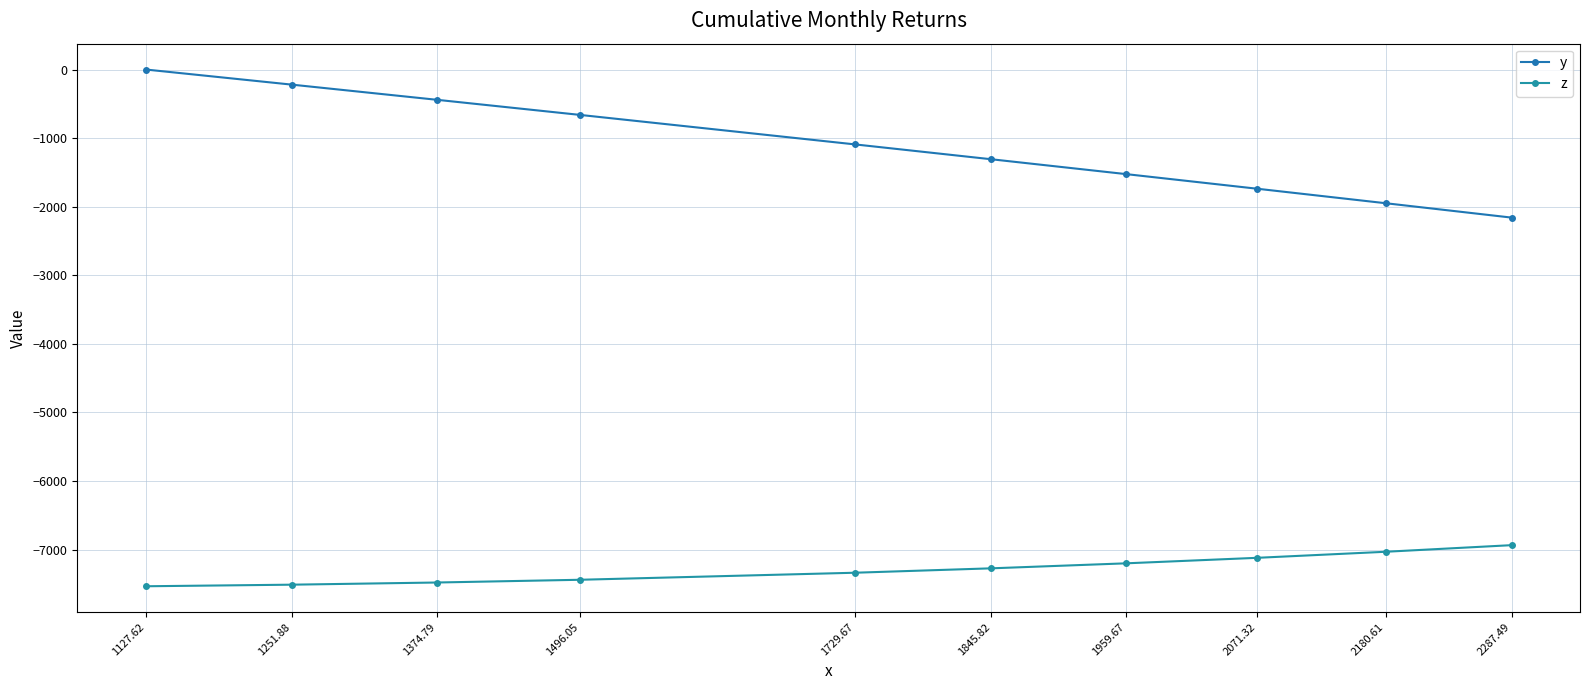

What is the sum of the y values at 1959.67 and 1496.05?

-2185.3